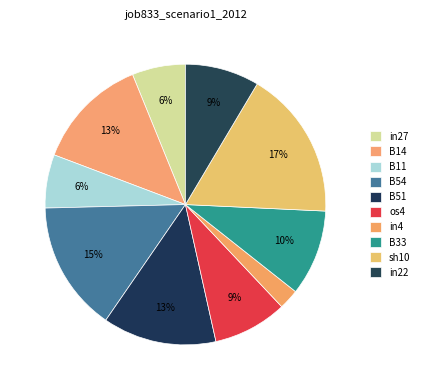

What percentage is NOT represented by in4?

97.7%